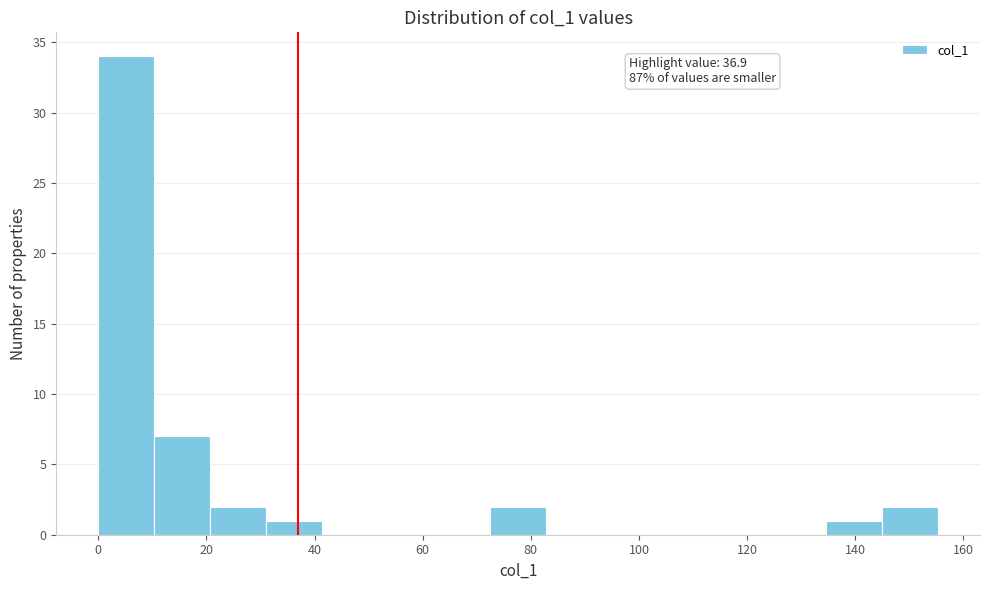

Which range on the x-axis has the tallest bar?

0 to 10